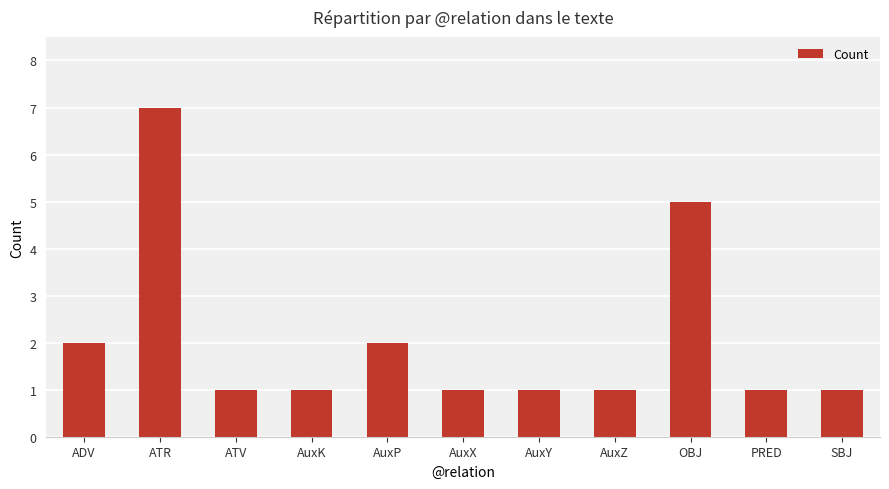

What is the sum of the values at PRED and AuxP?

3